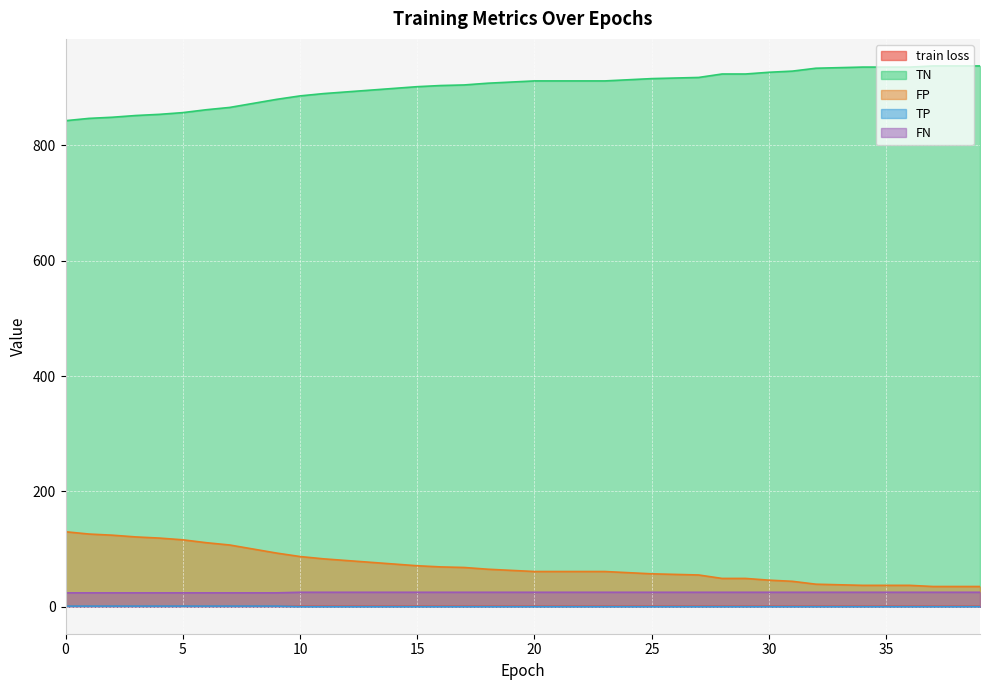

What is the sum of all train loss values?

27.2